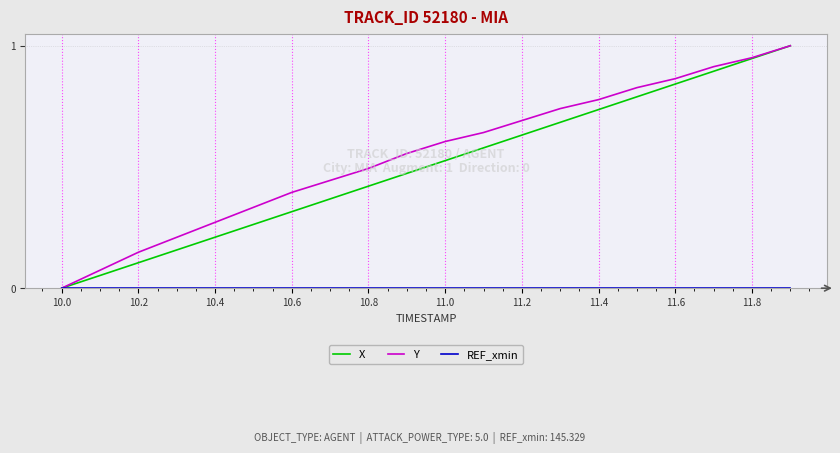

Which series has the largest total across all categories?

Y